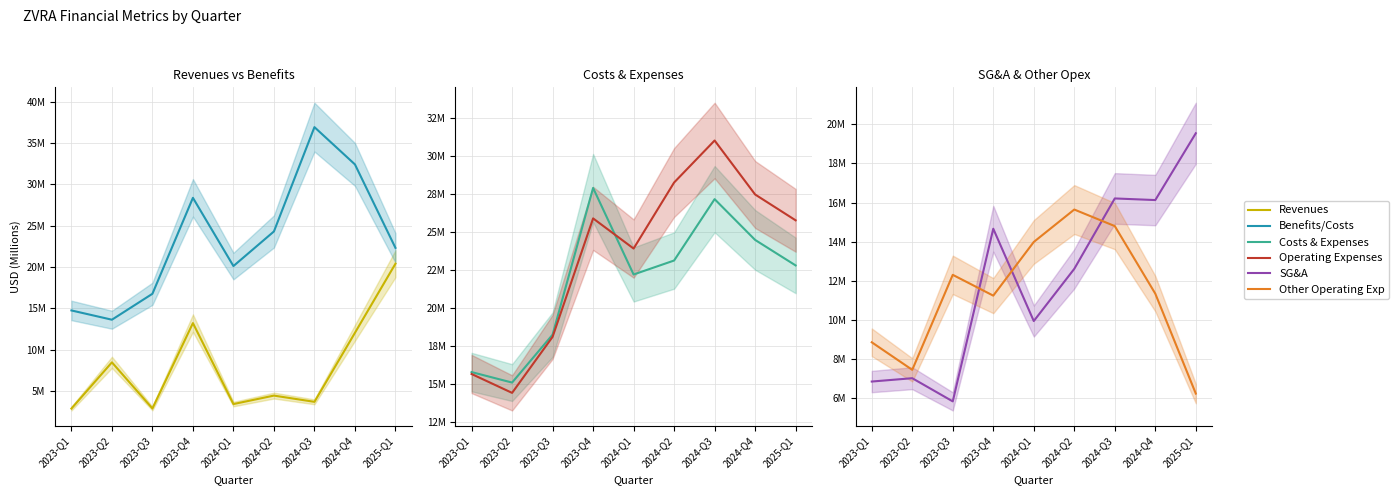

Which has a higher value, 2023-Q2 or 2023-Q4?

2023-Q4